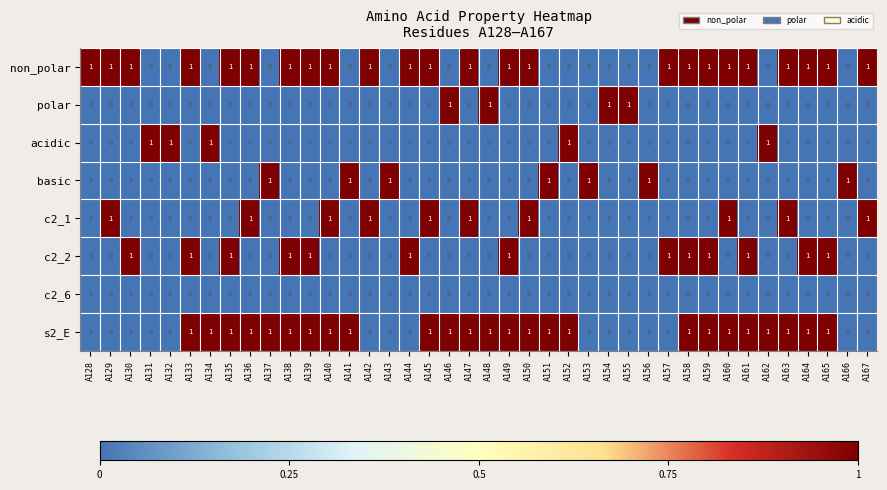

The value of s2_E at A147 is 2. True or false?

False